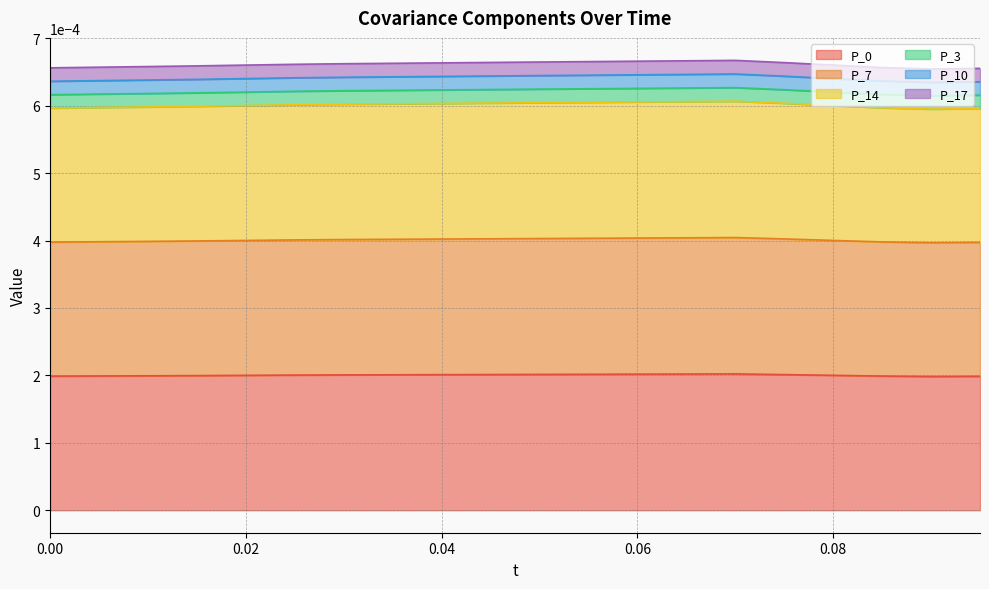

Rank the categories by P_0 value from highest to lowest.

0.07, 0.065, 0.06, 0.055, 0.05, 0.045, 0.075, 0.04, 0.035, 0.03, 0.025, 0.08, 0.02, 0.015, 0.01, 0.005, 0.085, 0.0, 0.095, 0.09